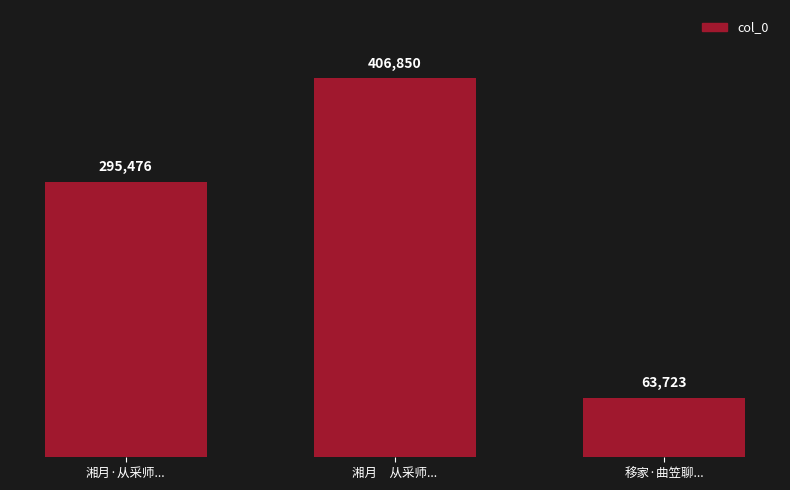

How many distinct data groups are displayed?

1